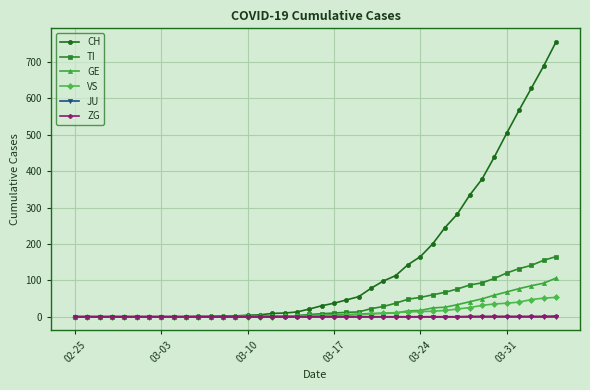

What is the greatest value displayed?

755